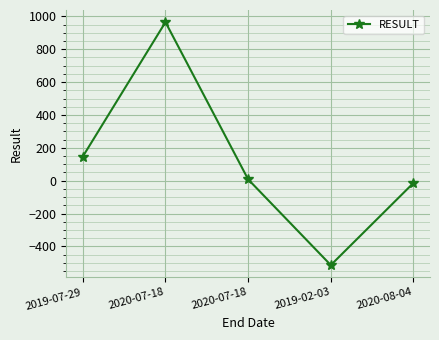

What is the change in value from 2020-07-18 to 2019-02-03?

-1479